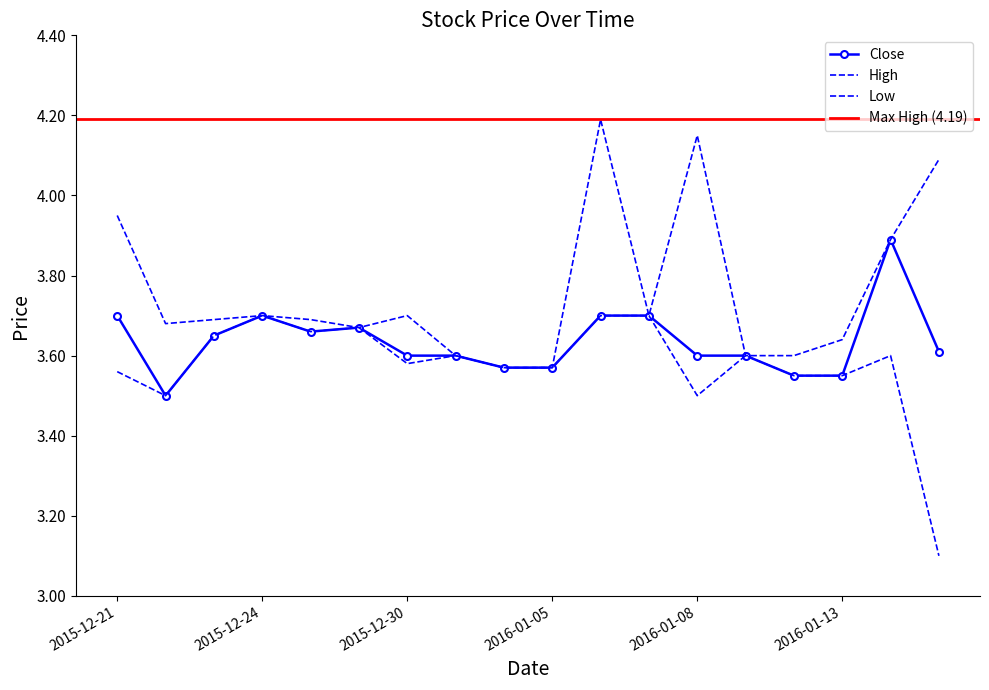

Reading left to right, extract all data points from this chart.

Close: 2015-12-21=3.7	2015-12-22=3.5	2015-12-23=3.6	2015-12-24=3.7	2015-12-28=3.7	2015-12-29=3.7	2015-12-30=3.6	2015-12-31=3.6	2016-01-04=3.6	2016-01-05=3.6	2016-01-06=3.7	2016-01-07=3.7	2016-01-08=3.6	2016-01-11=3.6	2016-01-12=3.5	2016-01-13=3.5	2016-01-14=3.9	2016-01-15=3.6
High: 2015-12-21=4.0	2015-12-22=3.7	2015-12-23=3.7	2015-12-24=3.7	2015-12-28=3.7	2015-12-29=3.7	2015-12-30=3.7	2015-12-31=3.6	2016-01-04=3.6	2016-01-05=3.6	2016-01-06=4.2	2016-01-07=3.7	2016-01-08=4.2	2016-01-11=3.6	2016-01-12=3.6	2016-01-13=3.6	2016-01-14=3.9	2016-01-15=4.1
Low: 2015-12-21=3.6	2015-12-22=3.5	2015-12-23=3.6	2015-12-24=3.7	2015-12-28=3.7	2015-12-29=3.7	2015-12-30=3.6	2015-12-31=3.6	2016-01-04=3.6	2016-01-05=3.6	2016-01-06=3.7	2016-01-07=3.7	2016-01-08=3.5	2016-01-11=3.6	2016-01-12=3.5	2016-01-13=3.5	2016-01-14=3.6	2016-01-15=3.1